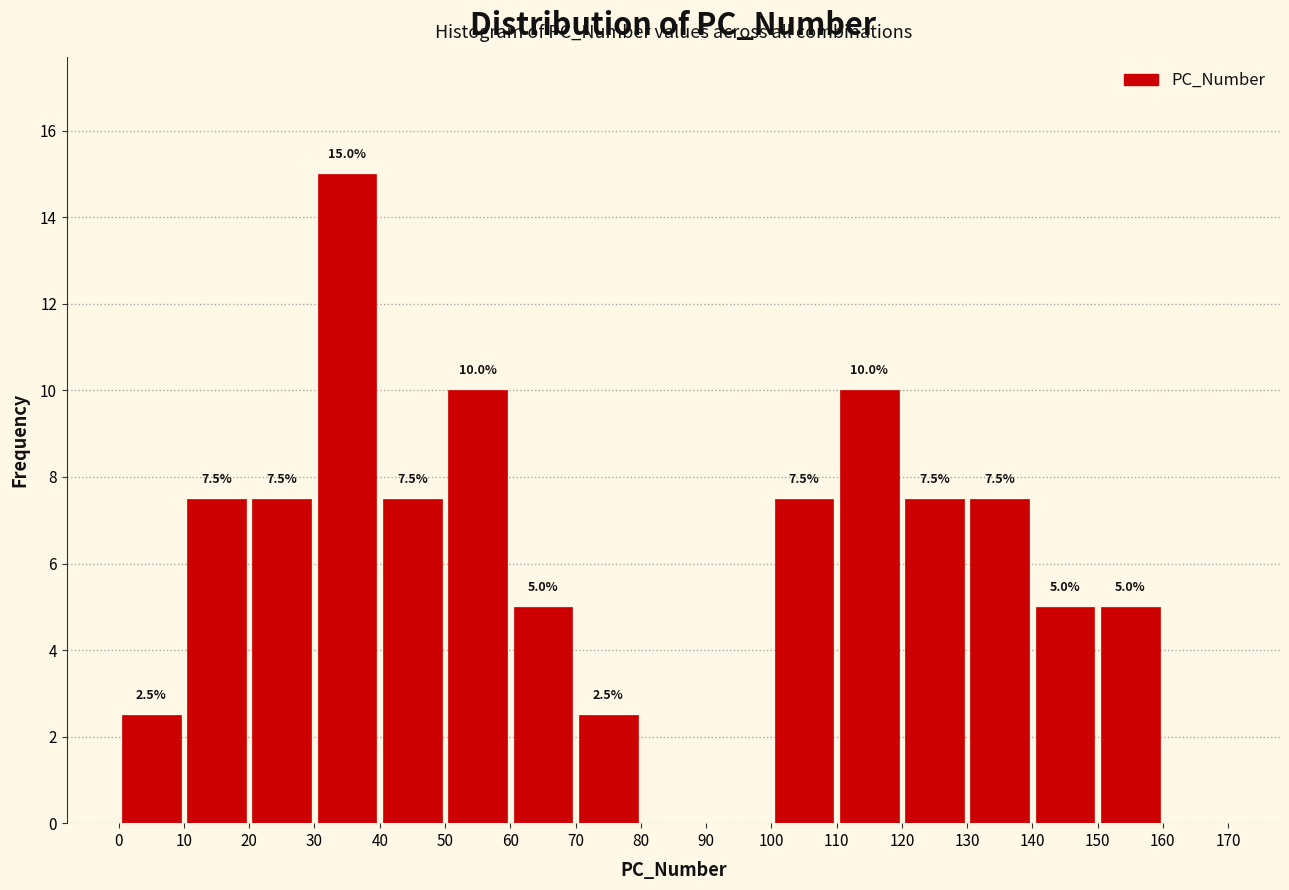

Over which range of the x-axis is the bar tallest?

30 to 40